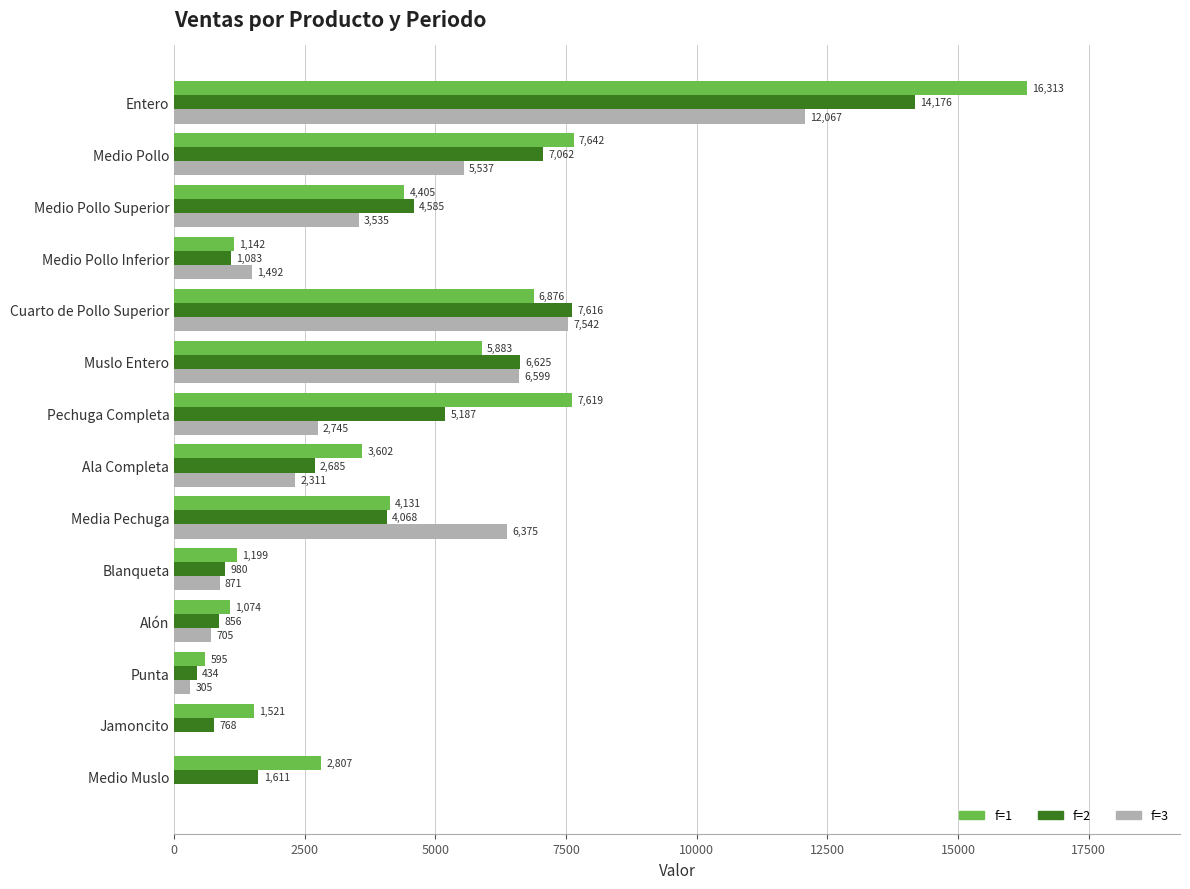

Count the number of categories in the chart.

14